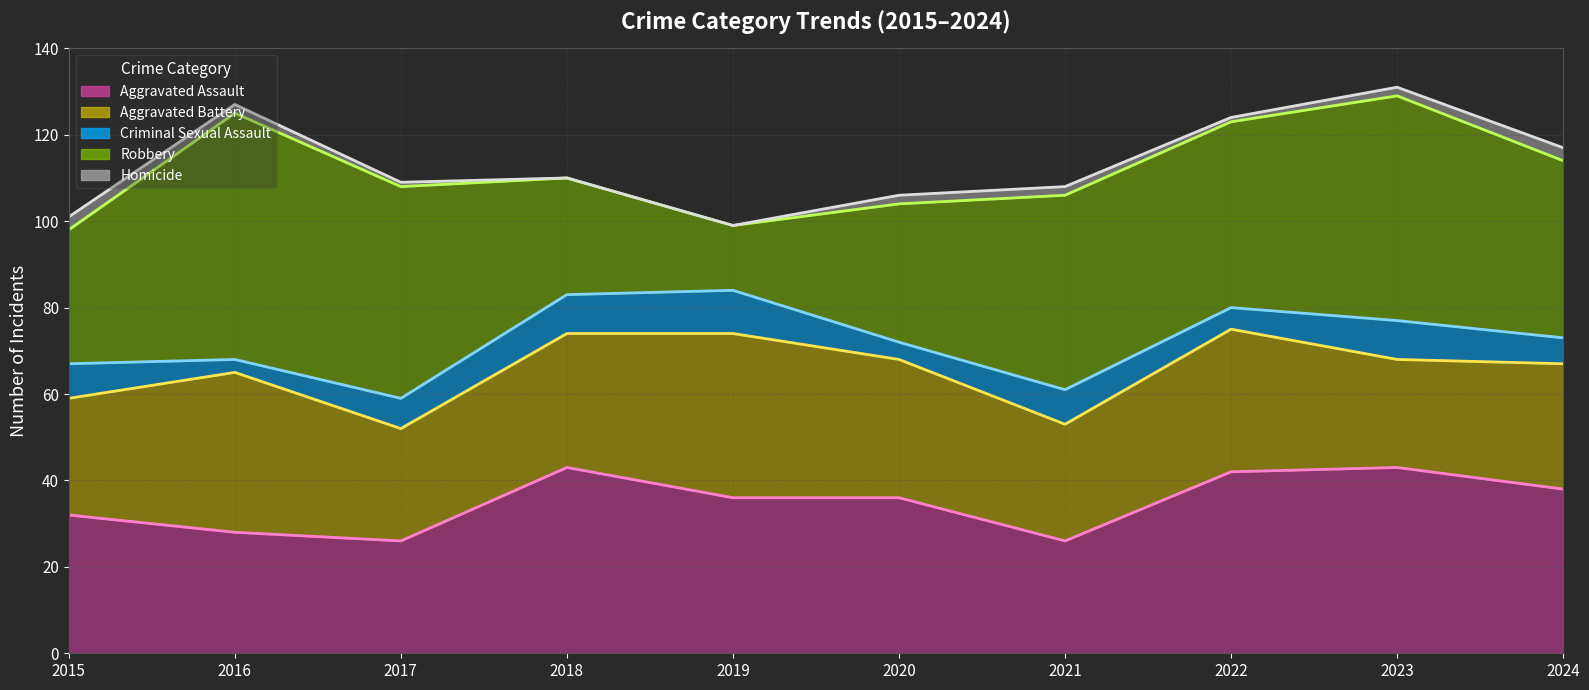

Reading left to right, transcribe all the data shown in this chart.

Aggravated Assault (line): 32	28	26	43	36	36	26	42	43	38
Aggravated Battery (line): 59	65	52	74	74	68	53	75	68	67
Criminal Sexual Assault (line): 67	68	59	83	84	72	61	80	77	73
Robbery (line): 98	125	108	110	99	104	106	123	129	114
Homicide (line): 101	127	109	110	99	106	108	124	131	117